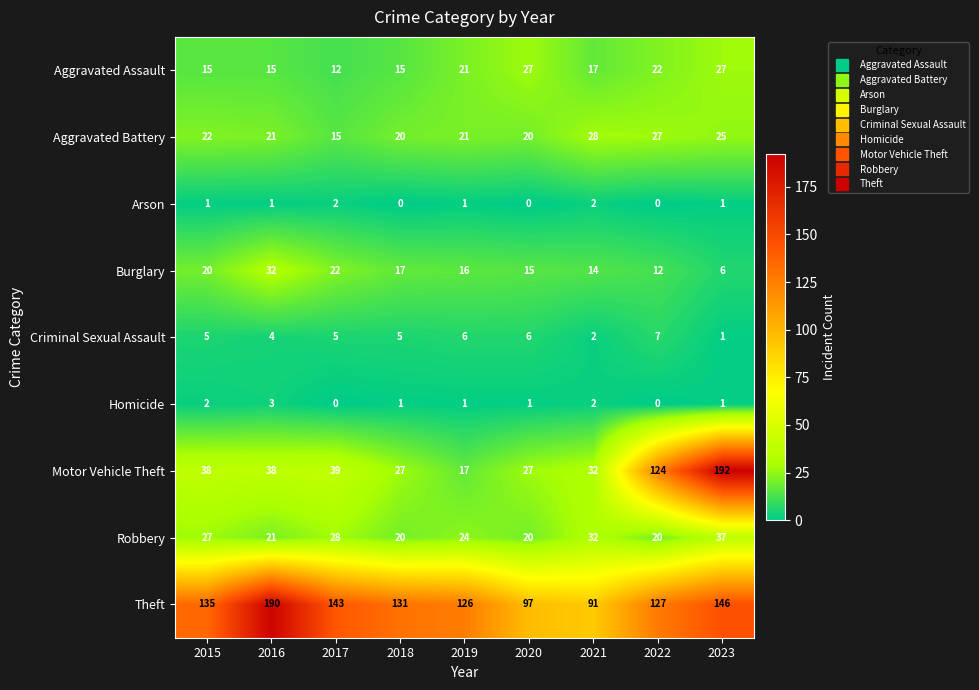

What is the approximate value of Theft at 2021, to the nearest 5?

90